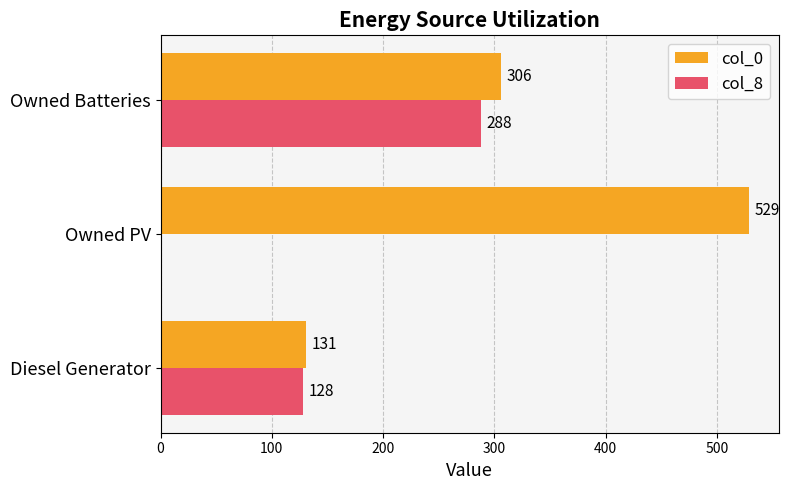

Which series changed the most between Diesel Generator and Owned Batteries?

col_0